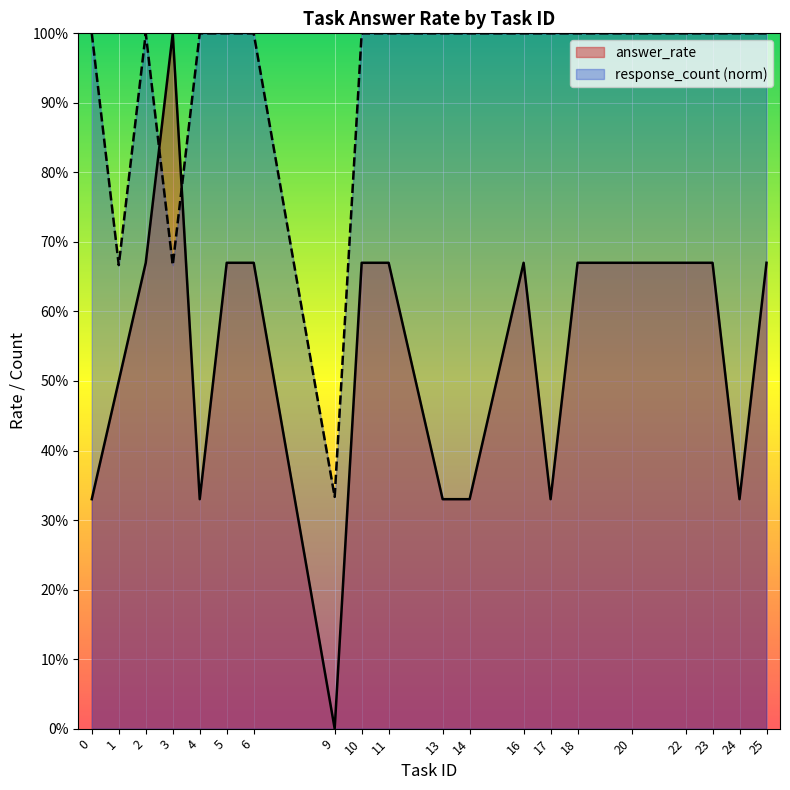

What is the total value across all series at 23?

1.7